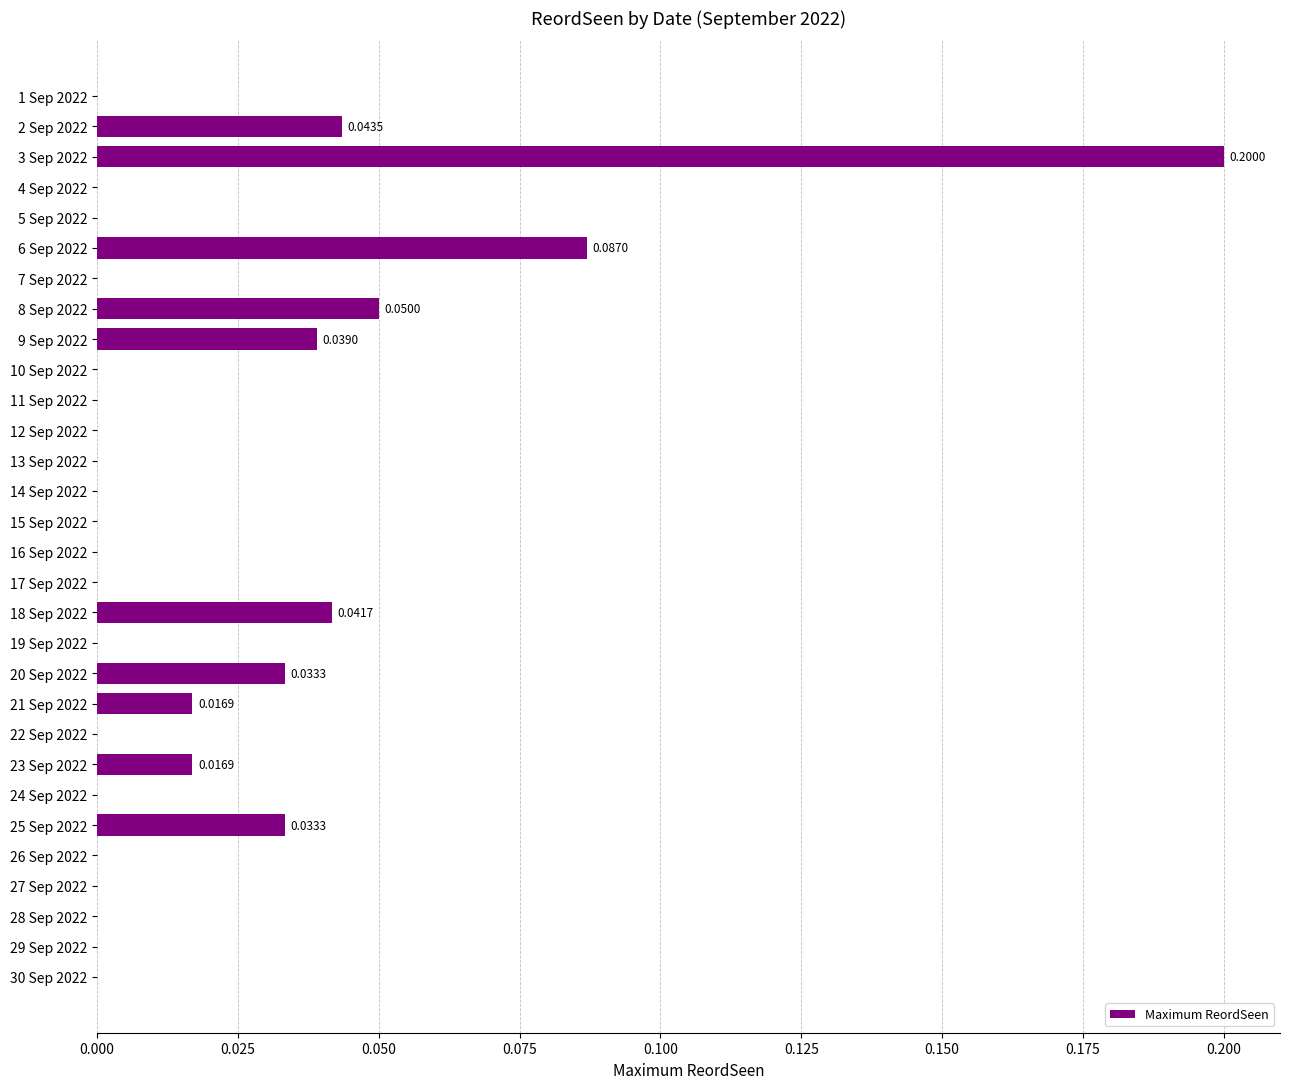

How many distinct data groups are displayed?

1